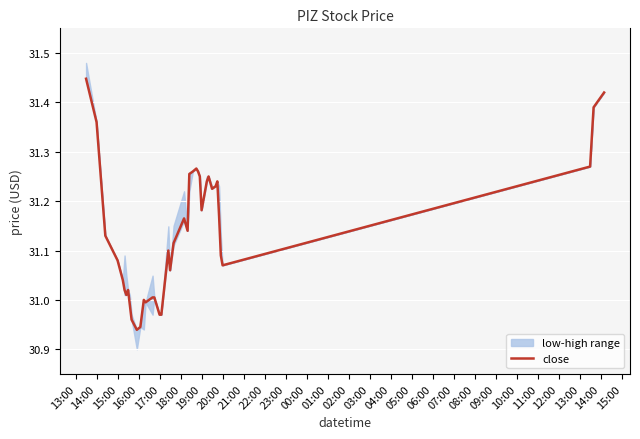

The value of close at 15:00 is 55.6. True or false?

False